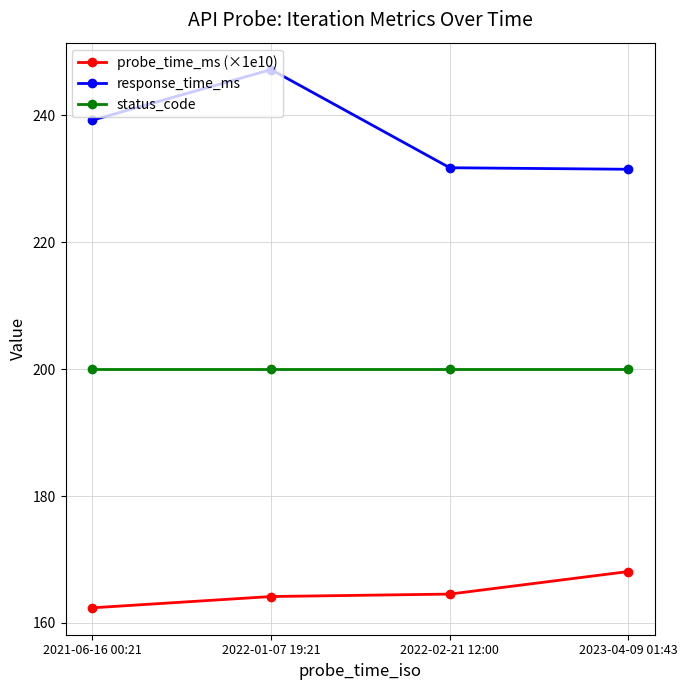

True or false: probe_time_ms (×1e10) and status_code intersect in this chart.

False